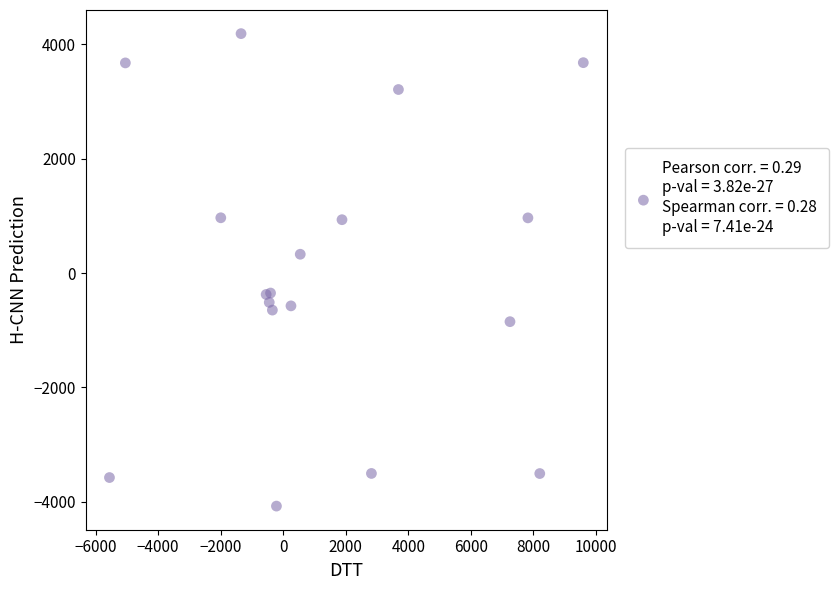

What Y value in the scatter plot is closest to 56?

329.4